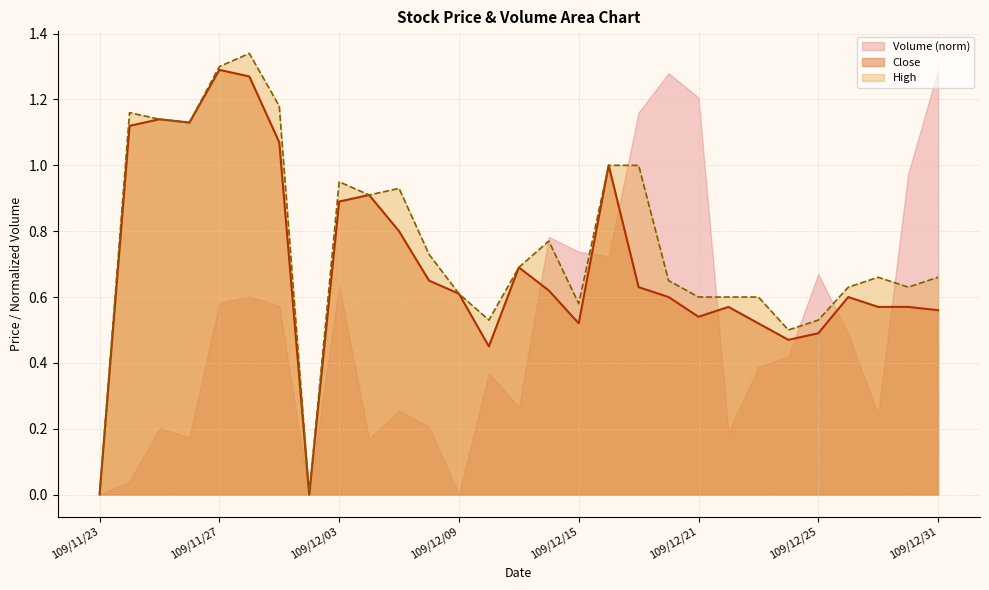

Rank the series by their average value, from lowest to highest.

Volume (norm), Close, High